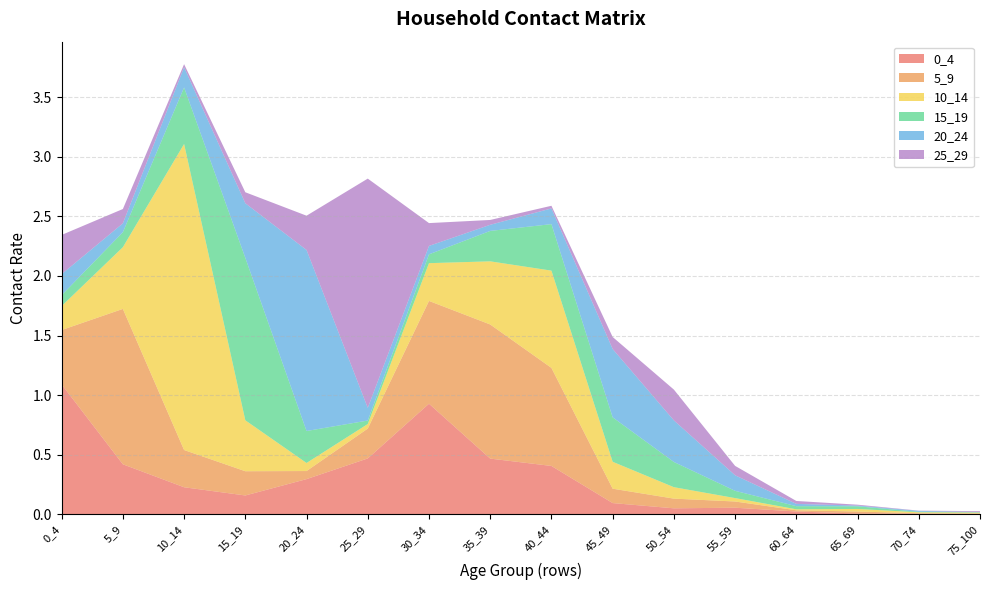

Reading right to left, transcribe all the data shown in this chart.

0_4: 75_100=0.0	70_74=0.0	65_69=0.0	60_64=0.0	55_59=0.1	50_54=0.1	45_49=0.1	40_44=0.4	35_39=0.5	30_34=0.9	25_29=0.5	20_24=0.3	15_19=0.2	10_14=0.2	5_9=0.4	0_4=1.1
5_9: 75_100=0.0	70_74=0.0	65_69=0.0	60_64=0.0	55_59=0.1	50_54=0.1	45_49=0.1	40_44=0.8	35_39=1.1	30_34=0.9	25_29=0.3	20_24=0.1	15_19=0.2	10_14=0.3	5_9=1.3	0_4=0.5
10_14: 75_100=0.0	70_74=0.0	65_69=0.0	60_64=0.0	55_59=0.0	50_54=0.1	45_49=0.2	40_44=0.8	35_39=0.5	30_34=0.3	25_29=0.0	20_24=0.1	15_19=0.4	10_14=2.6	5_9=0.5	0_4=0.2
15_19: 75_100=0.0	70_74=0.0	65_69=0.0	60_64=0.0	55_59=0.1	50_54=0.2	45_49=0.4	40_44=0.4	35_39=0.3	30_34=0.1	25_29=0.0	20_24=0.3	15_19=1.4	10_14=0.5	5_9=0.1	0_4=0.1
20_24: 75_100=0.0	70_74=0.0	65_69=0.0	60_64=0.0	55_59=0.1	50_54=0.3	45_49=0.6	40_44=0.1	35_39=0.1	30_34=0.1	25_29=0.1	20_24=1.5	15_19=0.5	10_14=0.2	5_9=0.1	0_4=0.2
25_29: 75_100=0.0	70_74=0.0	65_69=0.0	60_64=0.0	55_59=0.1	50_54=0.3	45_49=0.1	40_44=0.0	35_39=0.0	30_34=0.2	25_29=1.9	20_24=0.3	15_19=0.1	10_14=0.0	5_9=0.1	0_4=0.3